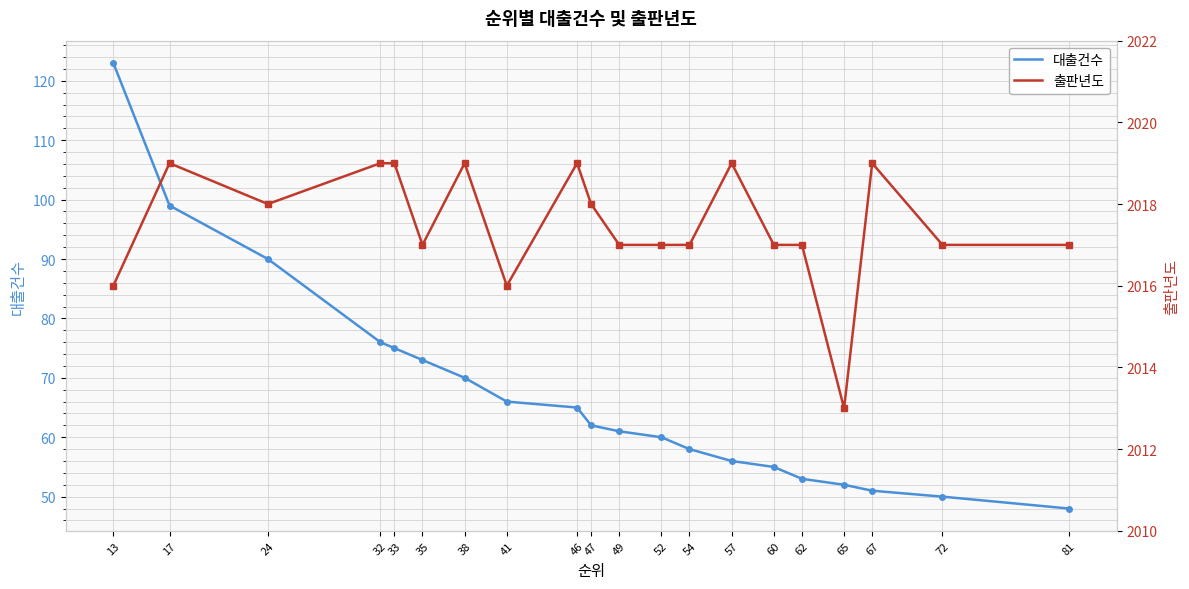

Which label corresponds to the largest value in the chart?

17